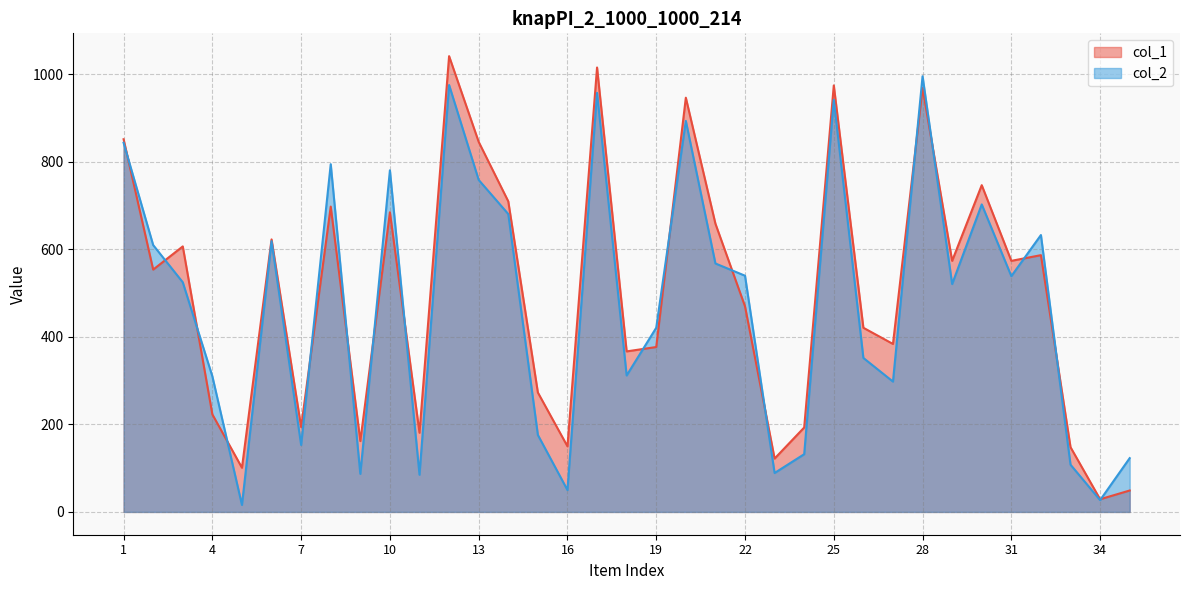

Which series changed the most between 22 and 31?

col_1